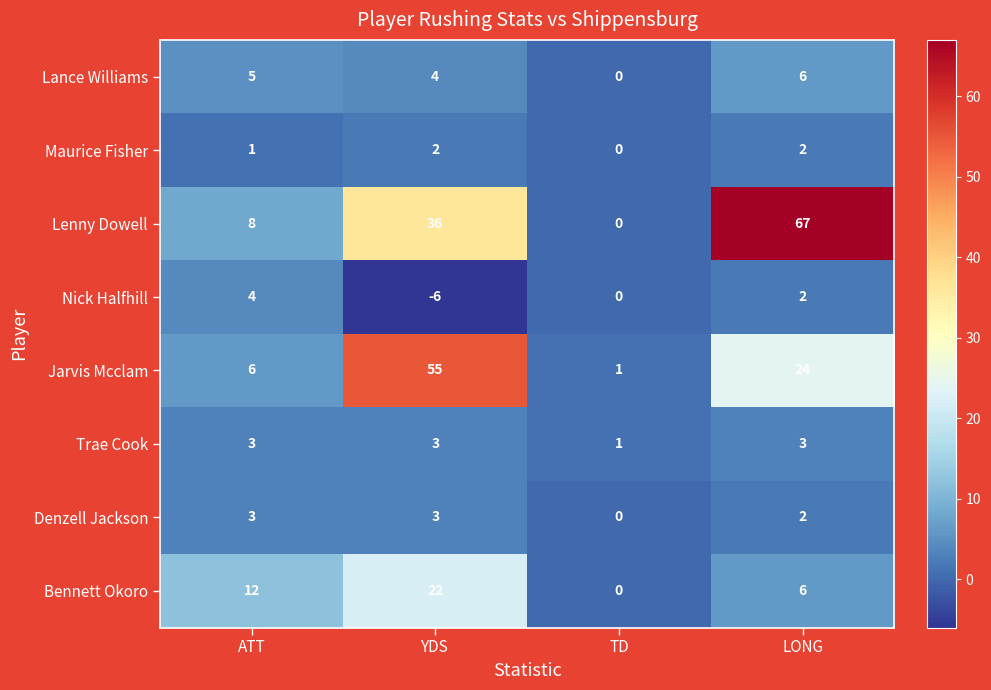

Between ATT and YDS, which series saw the biggest shift?

Jarvis Mcclam